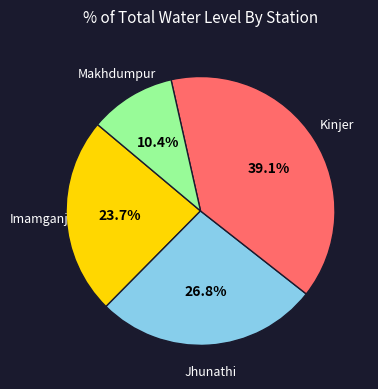

Is there a majority slice in this chart?

No